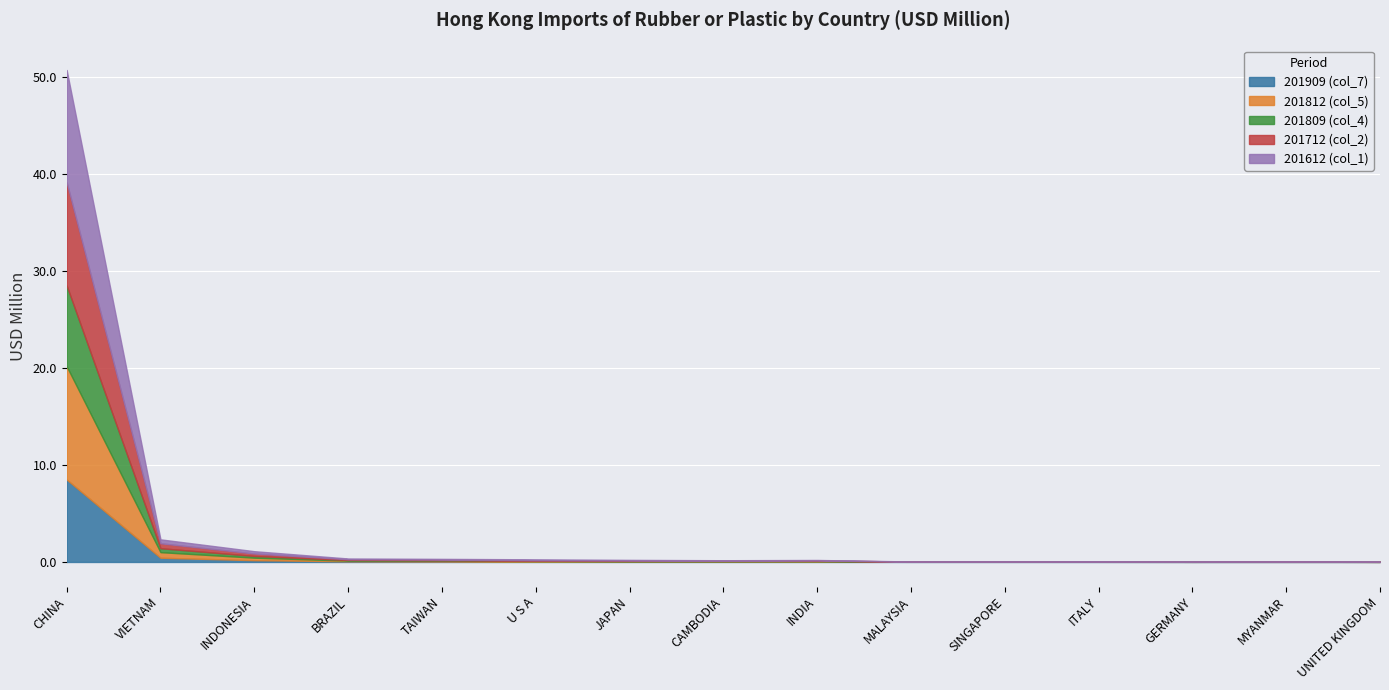

Which has a higher value, TAIWAN or INDONESIA?

INDONESIA